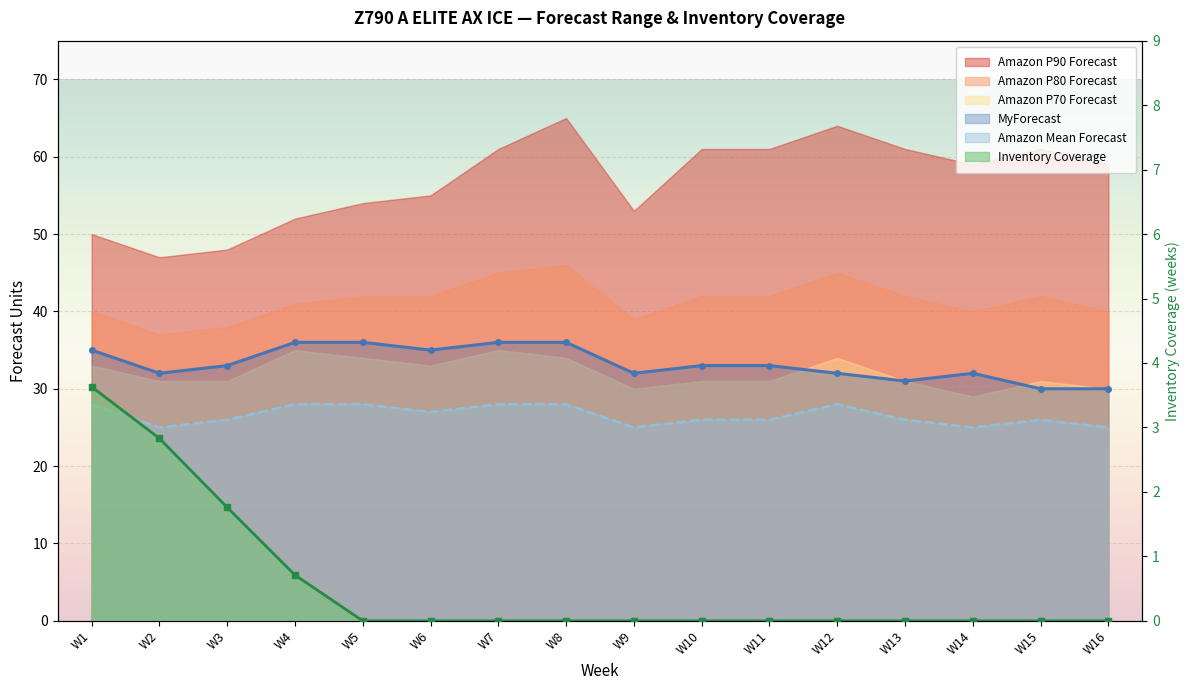

At which category is the sum across all series the highest?

W1